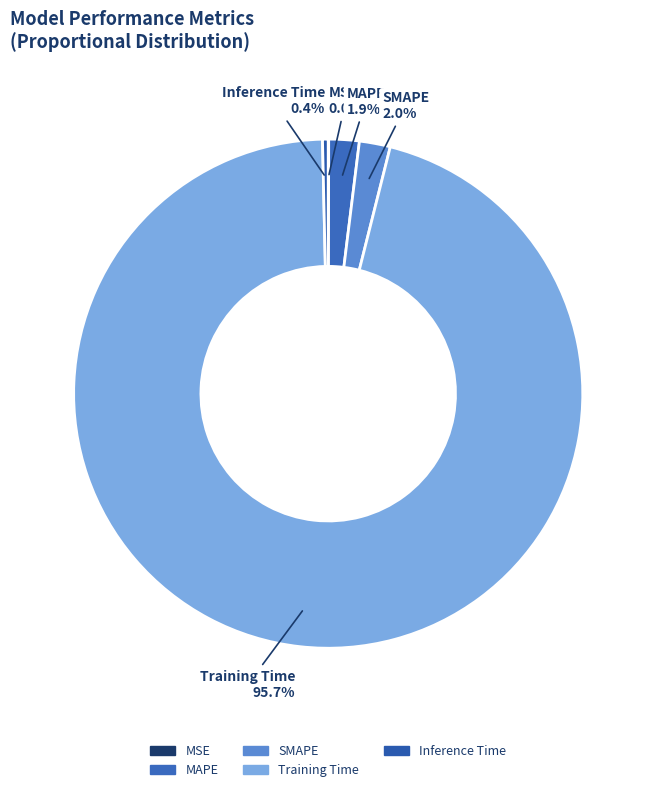

What is the majority slice?

Training Time